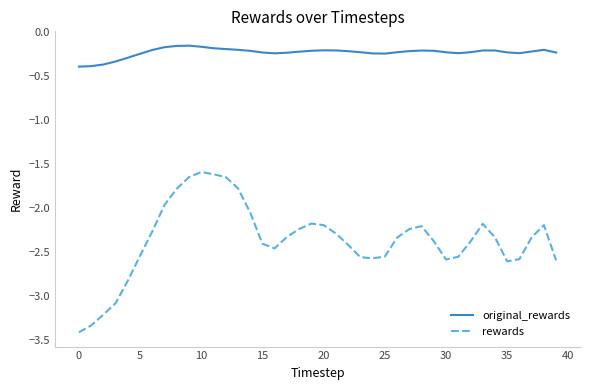

How many values in the rewards series exceed -2?

7